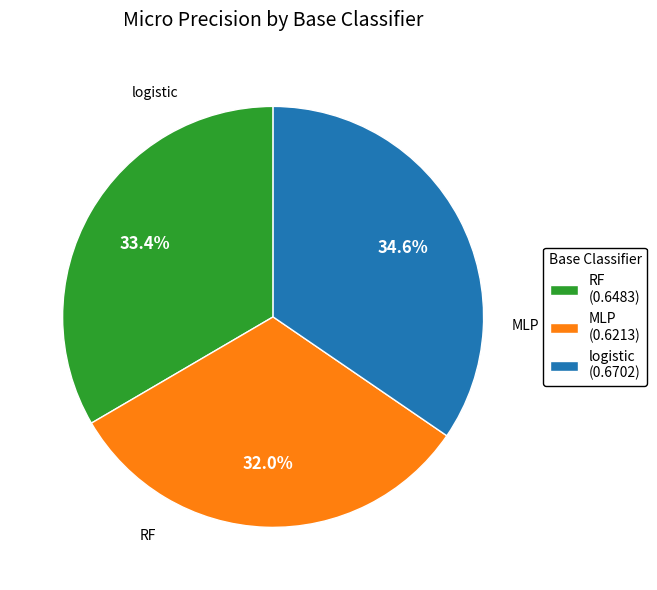

To the nearest percent, what is the average slice percentage?

33%